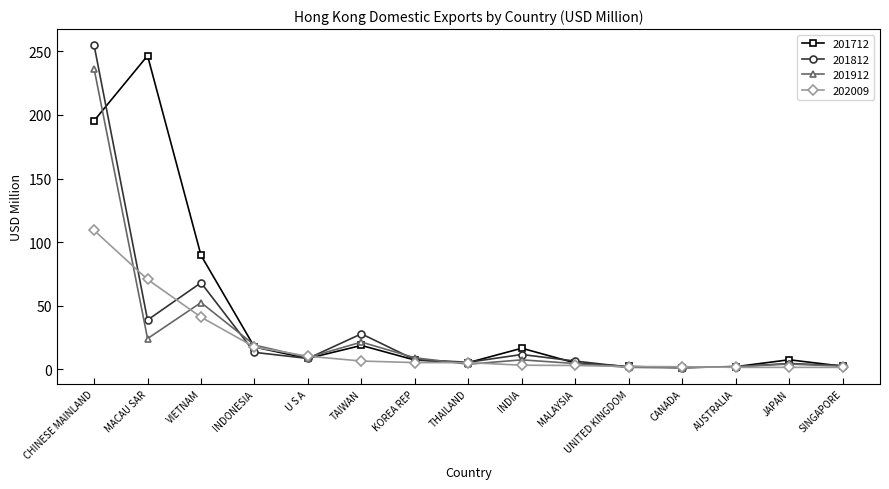

What is the label of the 14th point from the right?

MACAU SAR